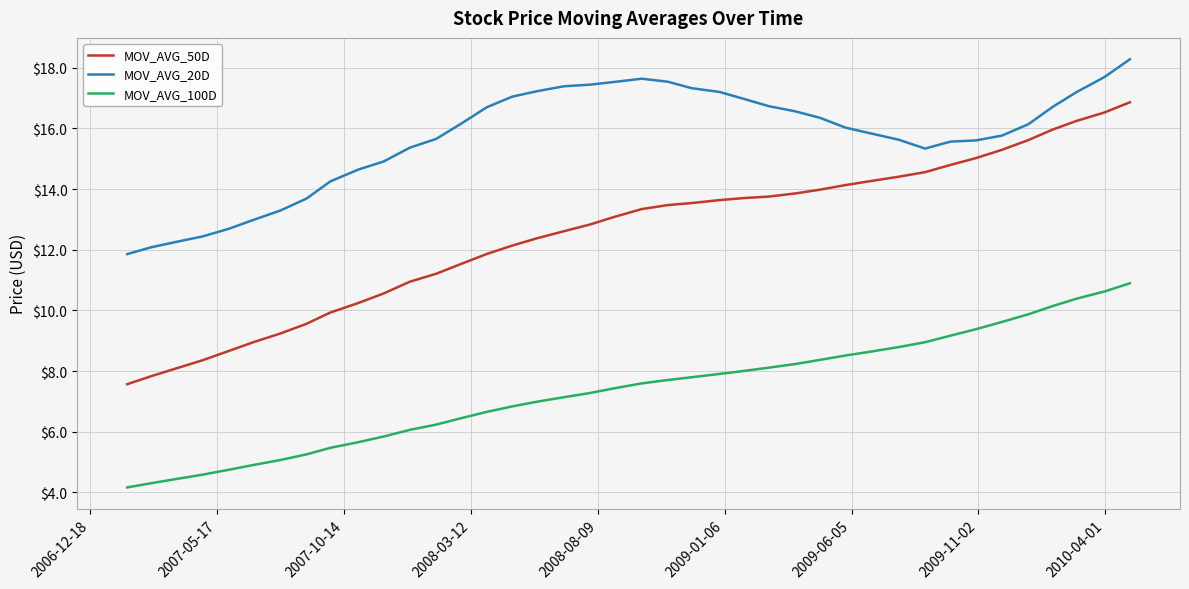

What is the difference between the maximum and minimum values in the MOV_AVG_100D series?

6.7